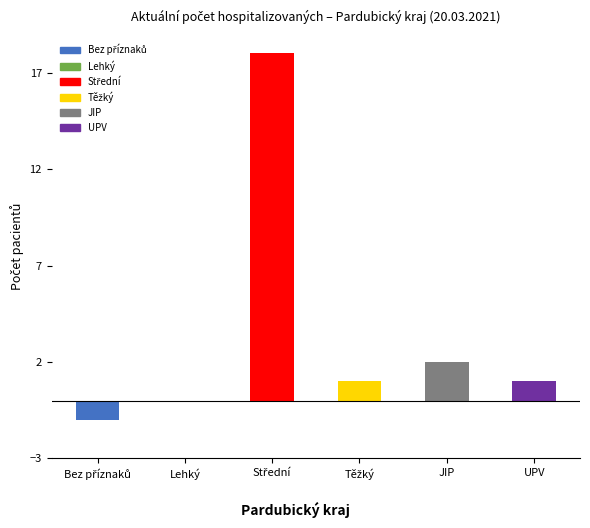

At which label is the value closest to 8?

JIP